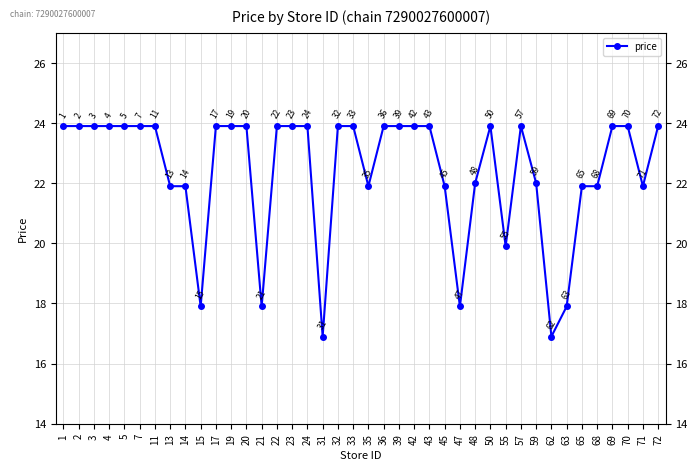

The chart shows a value of 23.9 at 32. True or false?

True